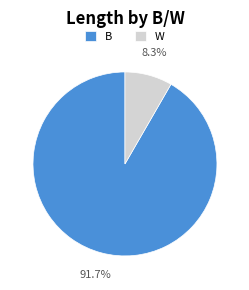

Between B and W, which is larger?

B